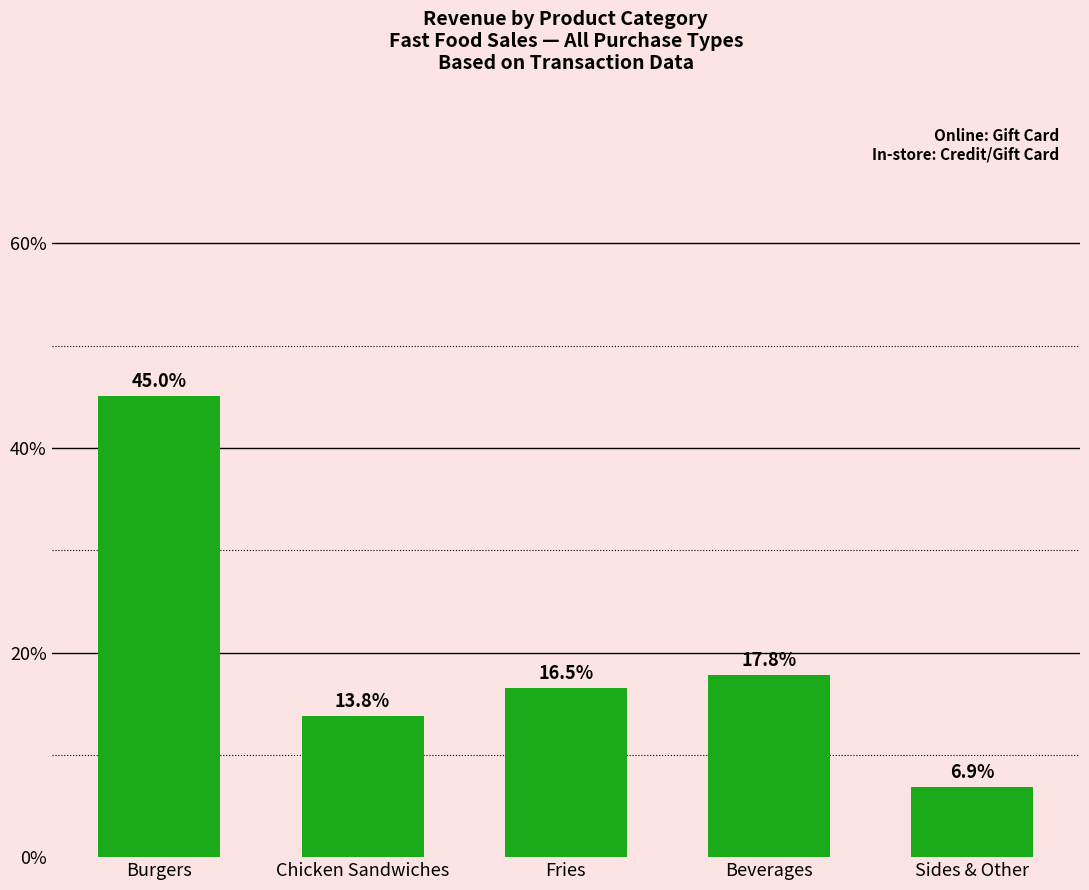

Reading left to right, list all the values displayed in this chart.

Burgers=45.0	Chicken Sandwiches=13.8	Fries=16.5	Beverages=17.8	Sides & Other=6.9